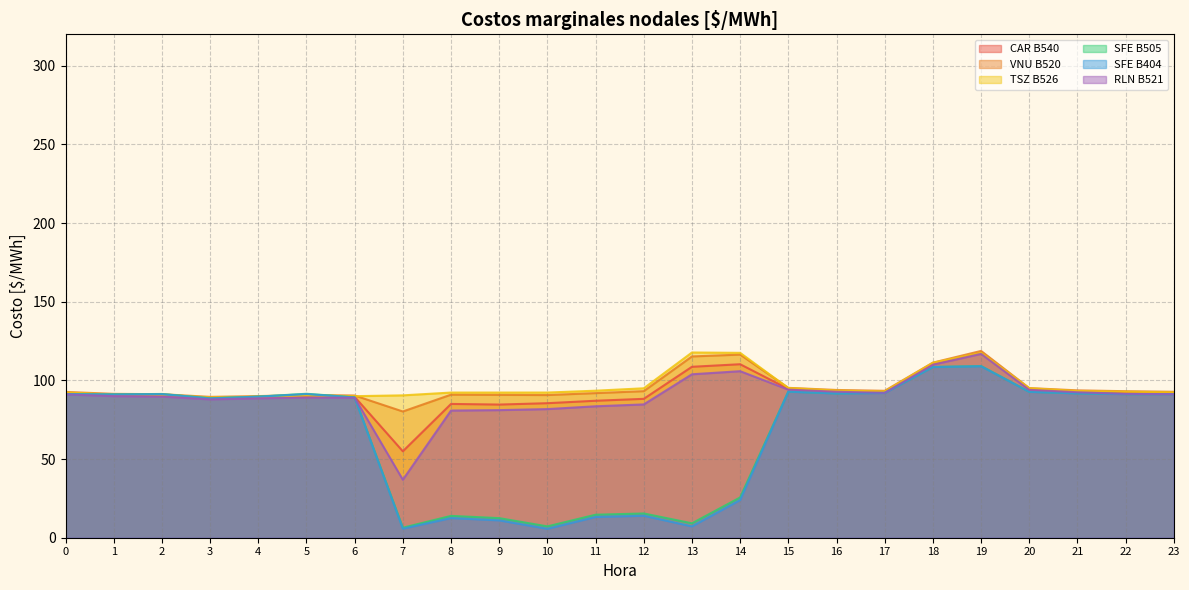

Is it true that CAR B540 equals 162.8 at 19?

False